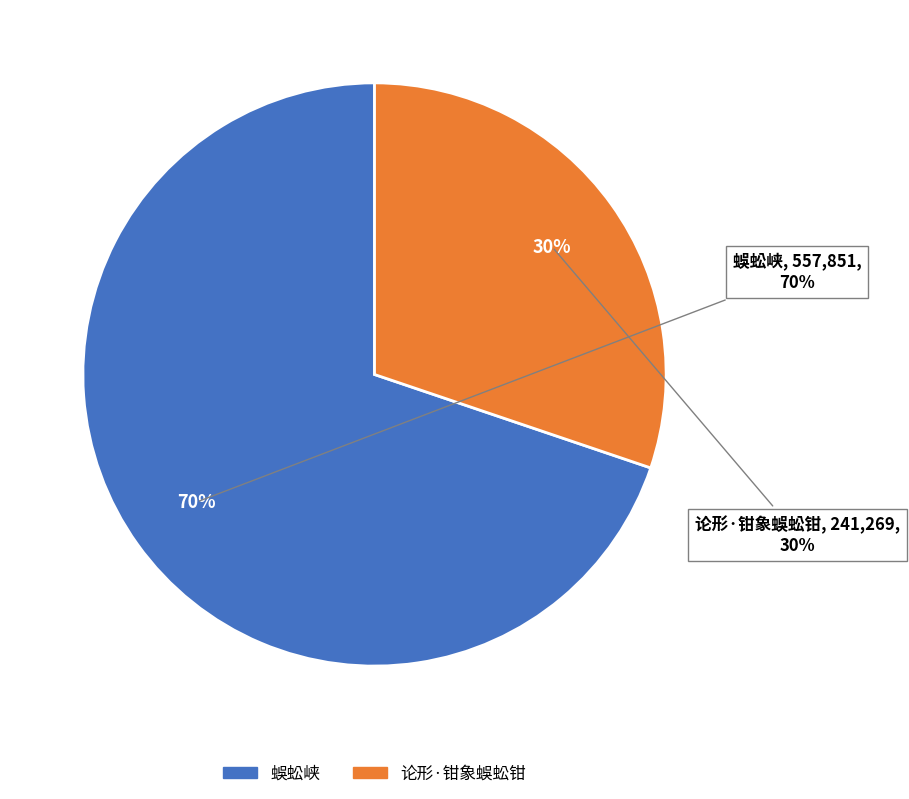

How many slices are in this pie chart?

2